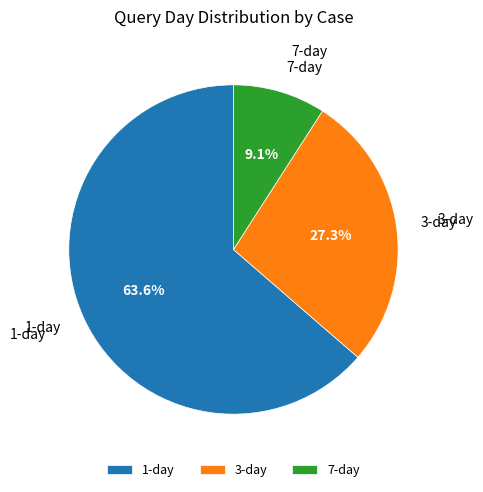

Rank the categories by value from lowest to highest.

3, 2, 1